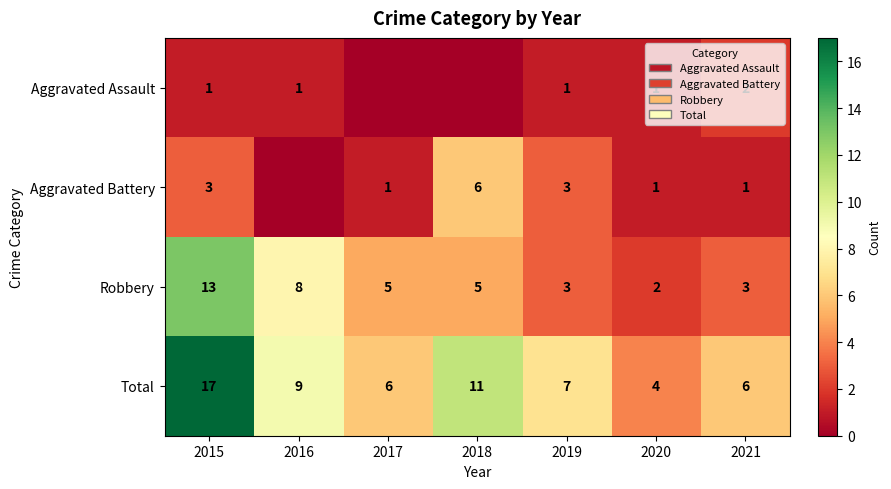

What is the difference between the maximum and minimum values in the Robbery series?

11